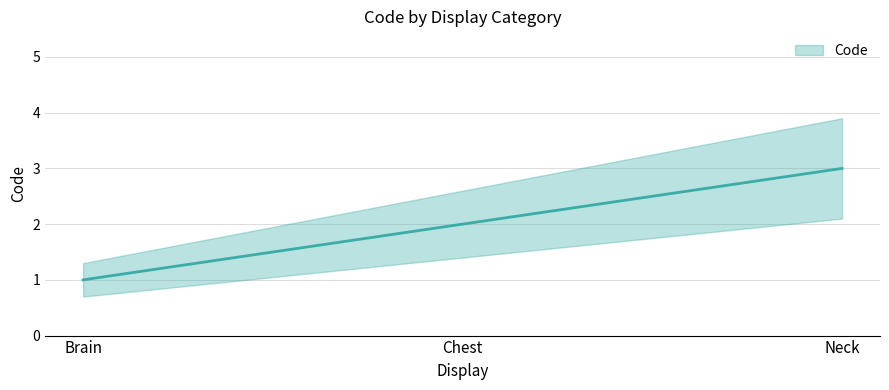

Does the chart have visible grid lines?

Yes